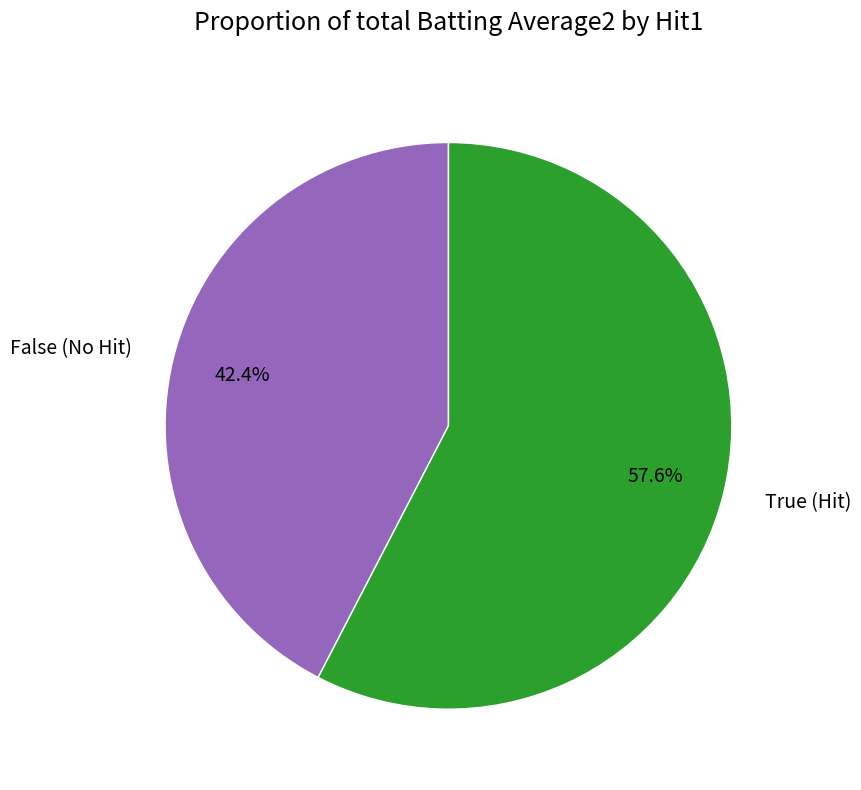

What is the majority slice?

True (Hit)